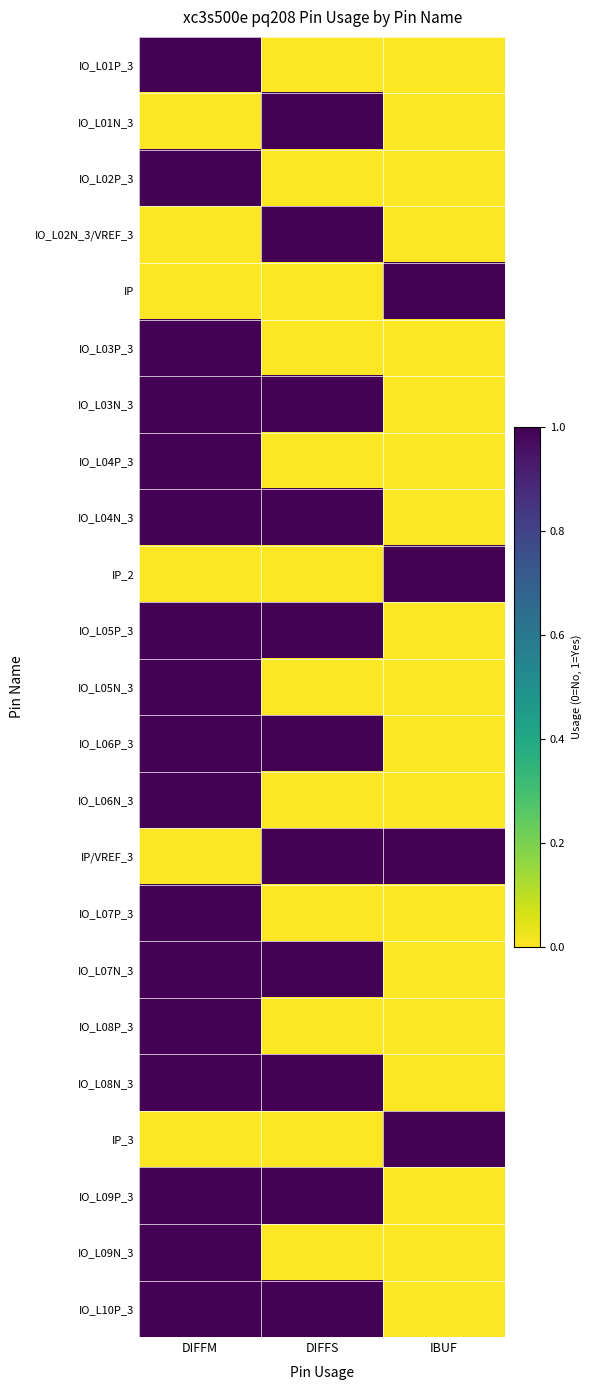

Reading right to left, list all the values displayed in this chart.

IO_L01P_3: IBUF=0	DIFFS=0	DIFFM=1
IO_L01N_3: IBUF=0	DIFFS=1	DIFFM=0
IO_L02P_3: IBUF=0	DIFFS=0	DIFFM=1
IO_L02N_3/VREF_3: IBUF=0	DIFFS=1	DIFFM=0
IP: IBUF=1	DIFFS=0	DIFFM=0
IO_L03P_3: IBUF=0	DIFFS=0	DIFFM=1
IO_L03N_3: IBUF=0	DIFFS=1	DIFFM=1
IO_L04P_3: IBUF=0	DIFFS=0	DIFFM=1
IO_L04N_3: IBUF=0	DIFFS=1	DIFFM=1
IP_2: IBUF=1	DIFFS=0	DIFFM=0
IO_L05P_3: IBUF=0	DIFFS=1	DIFFM=1
IO_L05N_3: IBUF=0	DIFFS=0	DIFFM=1
IO_L06P_3: IBUF=0	DIFFS=1	DIFFM=1
IO_L06N_3: IBUF=0	DIFFS=0	DIFFM=1
IP/VREF_3: IBUF=1	DIFFS=1	DIFFM=0
IO_L07P_3: IBUF=0	DIFFS=0	DIFFM=1
IO_L07N_3: IBUF=0	DIFFS=1	DIFFM=1
IO_L08P_3: IBUF=0	DIFFS=0	DIFFM=1
IO_L08N_3: IBUF=0	DIFFS=1	DIFFM=1
IP_3: IBUF=1	DIFFS=0	DIFFM=0
IO_L09P_3: IBUF=0	DIFFS=1	DIFFM=1
IO_L09N_3: IBUF=0	DIFFS=0	DIFFM=1
IO_L10P_3: IBUF=0	DIFFS=1	DIFFM=1